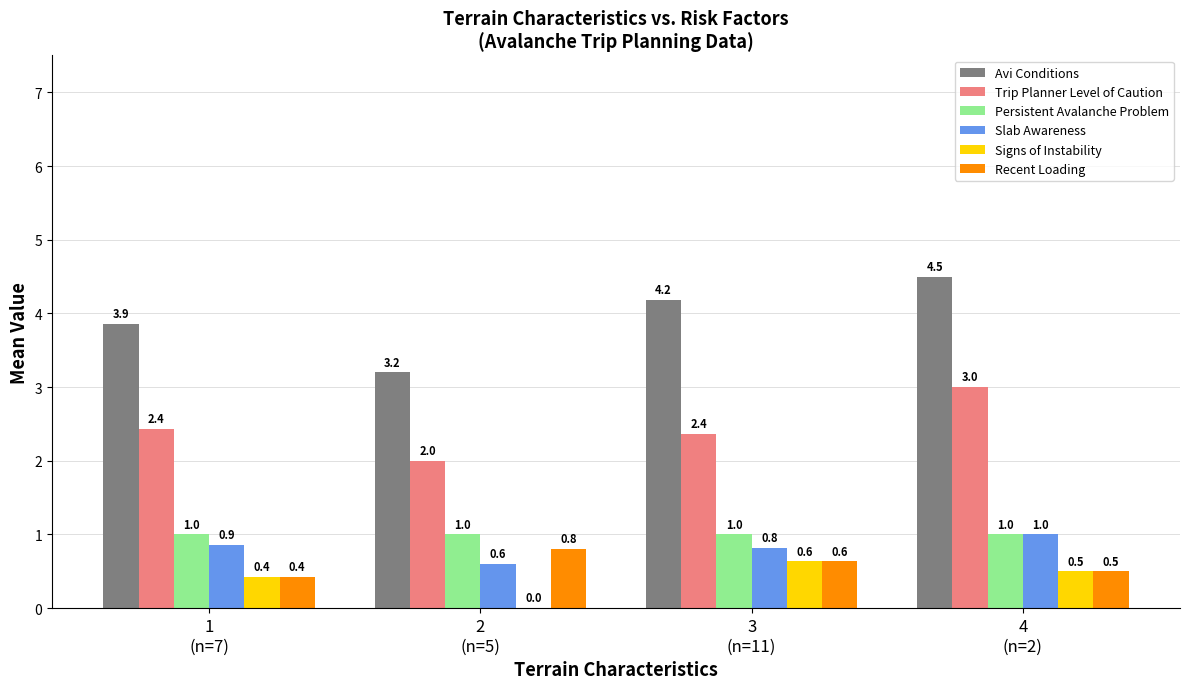

Which series has the largest total across all categories?

Avi Conditions